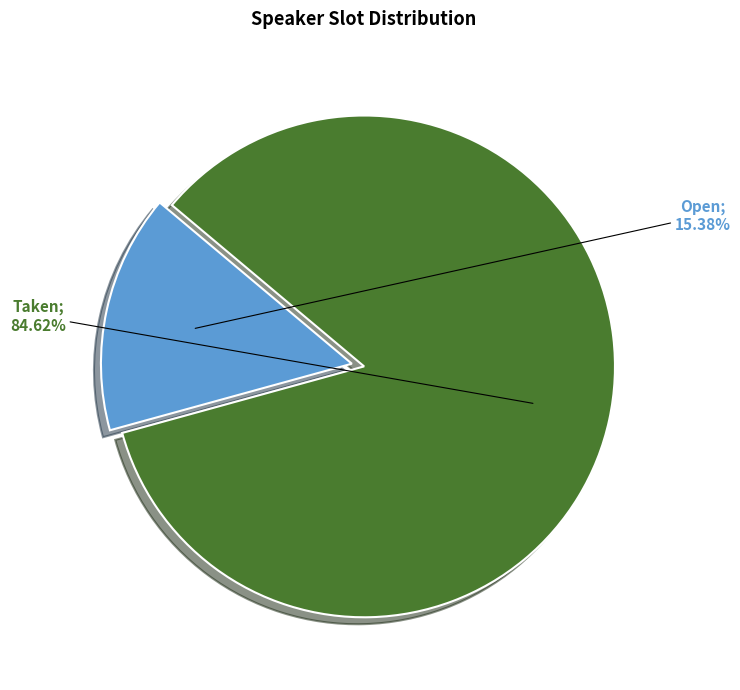

Is there a majority slice in this chart?

Yes